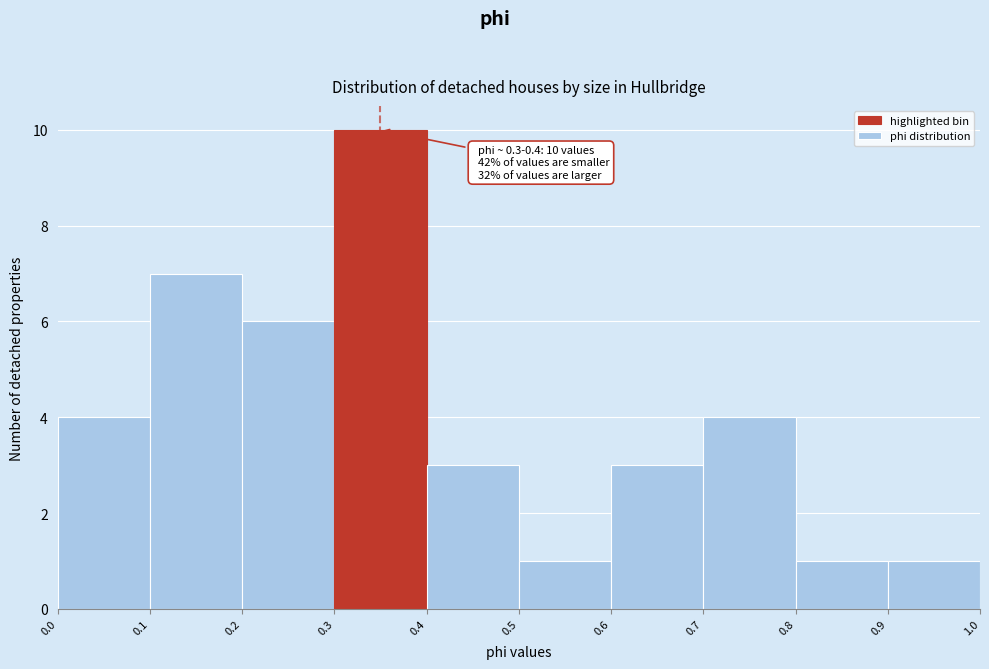

Which range on the x-axis has the tallest bar?

0.3 to 0.4